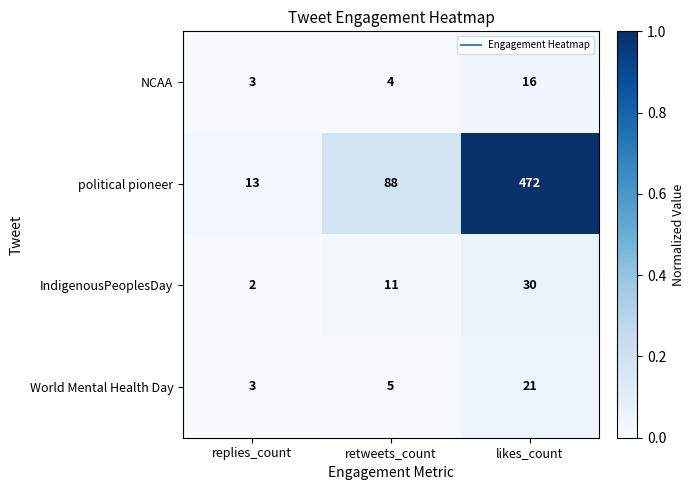

What value does the IndigenousPeoplesDay series have at likes_count, to the nearest 5?

30